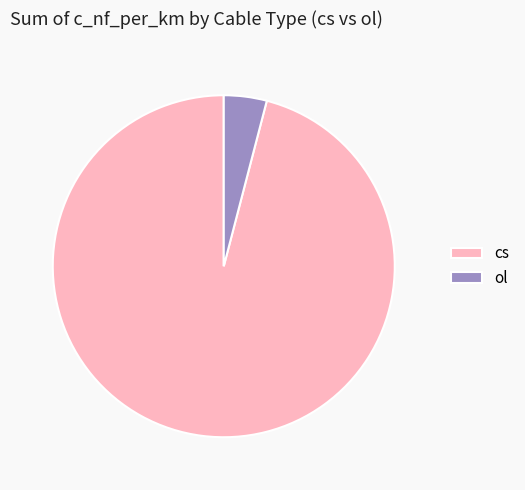

What is the ratio of the value at cs to the value at ol?

23.7